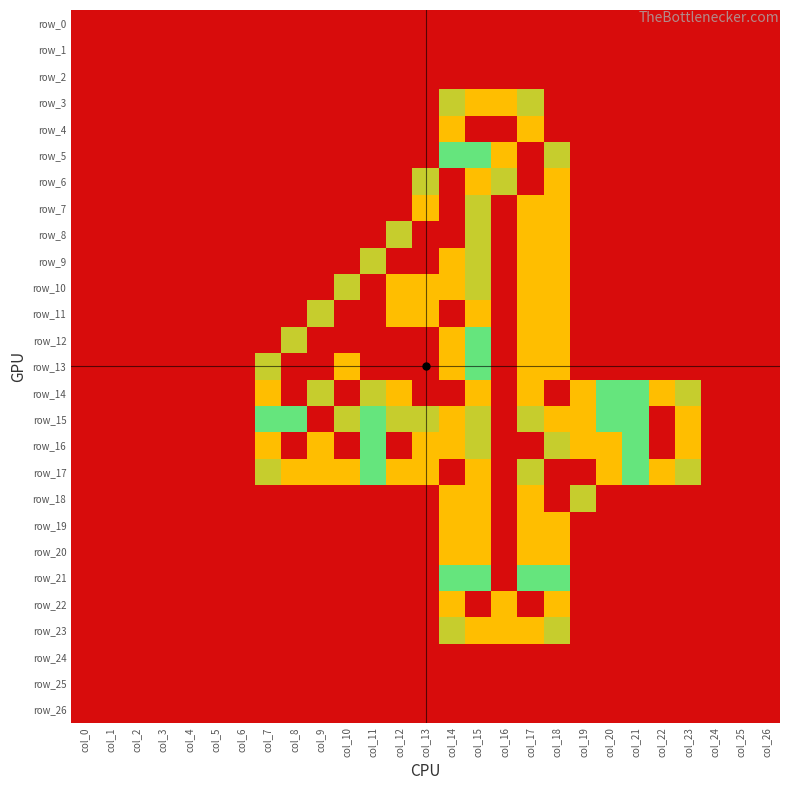

Reading right to left, what are all the values shown in this chart?

row_0: 0.0	0.0	0.0	0.0	0.0	0.0	0.0	0.0	0.0	0.0	0.0	0.0	0.0	0.0	0.0	0.0	0.0	0.0	0.0	0.0	0.0	0.0	0.0	0.0	0.0	0.0	0.0
row_1: 0.0	0.0	0.0	0.0	0.0	0.0	0.0	0.0	0.0	0.0	0.0	0.0	0.0	0.0	0.0	0.0	0.0	0.0	0.0	0.0	0.0	0.0	0.0	0.0	0.0	0.0	0.0
row_2: 0.0	0.0	0.0	0.0	0.0	0.0	0.0	0.0	0.0	0.0	0.0	0.0	0.0	0.0	0.0	0.0	0.0	0.0	0.0	0.0	0.0	0.0	0.0	0.0	0.0	0.0	0.0
row_3: 0.0	0.0	0.0	0.0	0.0	0.0	0.0	0.0	0.0	0.8	1.5	1.5	0.8	0.0	0.0	0.0	0.0	0.0	0.0	0.0	0.0	0.0	0.0	0.0	0.0	0.0	0.0
row_4: 0.0	0.0	0.0	0.0	0.0	0.0	0.0	0.0	0.0	1.5	2.0	2.0	1.5	0.0	0.0	0.0	0.0	0.0	0.0	0.0	0.0	0.0	0.0	0.0	0.0	0.0	0.0
row_5: 0.0	0.0	0.0	0.0	0.0	0.0	0.0	0.0	0.8	2.0	1.5	1.0	1.0	0.0	0.0	0.0	0.0	0.0	0.0	0.0	0.0	0.0	0.0	0.0	0.0	0.0	0.0
row_6: 0.0	0.0	0.0	0.0	0.0	0.0	0.0	0.0	1.5	2.0	0.8	1.5	2.0	0.8	0.0	0.0	0.0	0.0	0.0	0.0	0.0	0.0	0.0	0.0	0.0	0.0	0.0
row_7: 0.0	0.0	0.0	0.0	0.0	0.0	0.0	0.0	1.5	1.5	0.0	0.8	2.0	1.5	0.0	0.0	0.0	0.0	0.0	0.0	0.0	0.0	0.0	0.0	0.0	0.0	0.0
row_8: 0.0	0.0	0.0	0.0	0.0	0.0	0.0	0.0	1.5	1.5	0.0	0.8	2.0	2.0	0.8	0.0	0.0	0.0	0.0	0.0	0.0	0.0	0.0	0.0	0.0	0.0	0.0
row_9: 0.0	0.0	0.0	0.0	0.0	0.0	0.0	0.0	1.5	1.5	0.0	0.8	1.5	2.0	2.0	0.8	0.0	0.0	0.0	0.0	0.0	0.0	0.0	0.0	0.0	0.0	0.0
row_10: 0.0	0.0	0.0	0.0	0.0	0.0	0.0	0.0	1.5	1.5	0.0	0.8	1.5	1.5	1.5	2.0	0.8	0.0	0.0	0.0	0.0	0.0	0.0	0.0	0.0	0.0	0.0
row_11: 0.0	0.0	0.0	0.0	0.0	0.0	0.0	0.0	1.5	1.5	0.0	1.5	2.0	1.5	1.5	2.0	2.0	0.8	0.0	0.0	0.0	0.0	0.0	0.0	0.0	0.0	0.0
row_12: 0.0	0.0	0.0	0.0	0.0	0.0	0.0	0.0	1.5	1.5	0.0	1.0	1.5	2.0	2.0	2.0	2.0	2.0	0.8	0.0	0.0	0.0	0.0	0.0	0.0	0.0	0.0
row_13: 0.0	0.0	0.0	0.0	0.0	0.0	0.0	0.0	1.5	1.5	0.0	1.0	1.5	2.0	2.0	2.0	1.5	2.0	2.0	0.8	0.0	0.0	0.0	0.0	0.0	0.0	0.0
row_14: 0.0	0.0	0.0	0.8	1.5	1.0	1.0	1.5	2.0	1.5	0.0	1.5	2.0	2.0	1.5	0.8	0.0	0.8	2.0	1.5	0.0	0.0	0.0	0.0	0.0	0.0	0.0
row_15: 0.0	0.0	0.0	1.5	2.0	1.0	1.0	1.5	1.5	0.8	0.0	0.8	1.5	0.8	0.8	1.0	0.8	0.0	1.0	1.0	0.0	0.0	0.0	0.0	0.0	0.0	0.0
row_16: 0.0	0.0	0.0	1.5	2.0	1.0	1.5	1.5	0.8	0.0	0.0	0.8	1.5	1.5	2.0	1.0	2.0	1.5	2.0	1.5	0.0	0.0	0.0	0.0	0.0	0.0	0.0
row_17: 0.0	0.0	0.0	0.8	1.5	1.0	1.5	2.0	2.0	0.8	0.0	1.5	2.0	1.5	1.5	1.0	1.5	1.5	1.5	0.8	0.0	0.0	0.0	0.0	0.0	0.0	0.0
row_18: 0.0	0.0	0.0	0.0	0.0	0.0	0.0	0.8	2.0	1.5	0.0	1.5	1.5	0.0	0.0	0.0	0.0	0.0	0.0	0.0	0.0	0.0	0.0	0.0	0.0	0.0	0.0
row_19: 0.0	0.0	0.0	0.0	0.0	0.0	0.0	0.0	1.5	1.5	0.0	1.5	1.5	0.0	0.0	0.0	0.0	0.0	0.0	0.0	0.0	0.0	0.0	0.0	0.0	0.0	0.0
row_20: 0.0	0.0	0.0	0.0	0.0	0.0	0.0	0.0	1.5	1.5	0.0	1.5	1.5	0.0	0.0	0.0	0.0	0.0	0.0	0.0	0.0	0.0	0.0	0.0	0.0	0.0	0.0
row_21: 0.0	0.0	0.0	0.0	0.0	0.0	0.0	0.0	1.0	1.0	0.0	1.0	1.0	0.0	0.0	0.0	0.0	0.0	0.0	0.0	0.0	0.0	0.0	0.0	0.0	0.0	0.0
row_22: 0.0	0.0	0.0	0.0	0.0	0.0	0.0	0.0	1.5	2.0	1.5	2.0	1.5	0.0	0.0	0.0	0.0	0.0	0.0	0.0	0.0	0.0	0.0	0.0	0.0	0.0	0.0
row_23: 0.0	0.0	0.0	0.0	0.0	0.0	0.0	0.0	0.8	1.5	1.5	1.5	0.8	0.0	0.0	0.0	0.0	0.0	0.0	0.0	0.0	0.0	0.0	0.0	0.0	0.0	0.0
row_24: 0.0	0.0	0.0	0.0	0.0	0.0	0.0	0.0	0.0	0.0	0.0	0.0	0.0	0.0	0.0	0.0	0.0	0.0	0.0	0.0	0.0	0.0	0.0	0.0	0.0	0.0	0.0
row_25: 0.0	0.0	0.0	0.0	0.0	0.0	0.0	0.0	0.0	0.0	0.0	0.0	0.0	0.0	0.0	0.0	0.0	0.0	0.0	0.0	0.0	0.0	0.0	0.0	0.0	0.0	0.0
row_26: 0.0	0.0	0.0	0.0	0.0	0.0	0.0	0.0	0.0	0.0	0.0	0.0	0.0	0.0	0.0	0.0	0.0	0.0	0.0	0.0	0.0	0.0	0.0	0.0	0.0	0.0	0.0